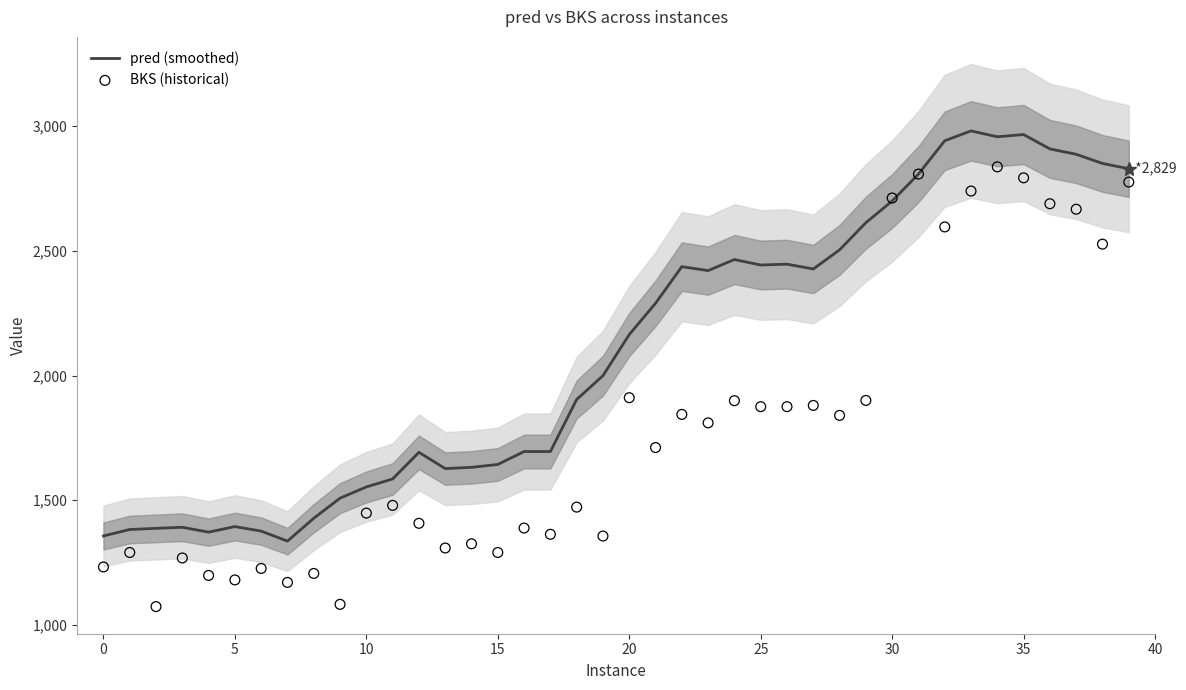

What are all the series names shown in the legend?

pred (smoothed), BKS (historical)